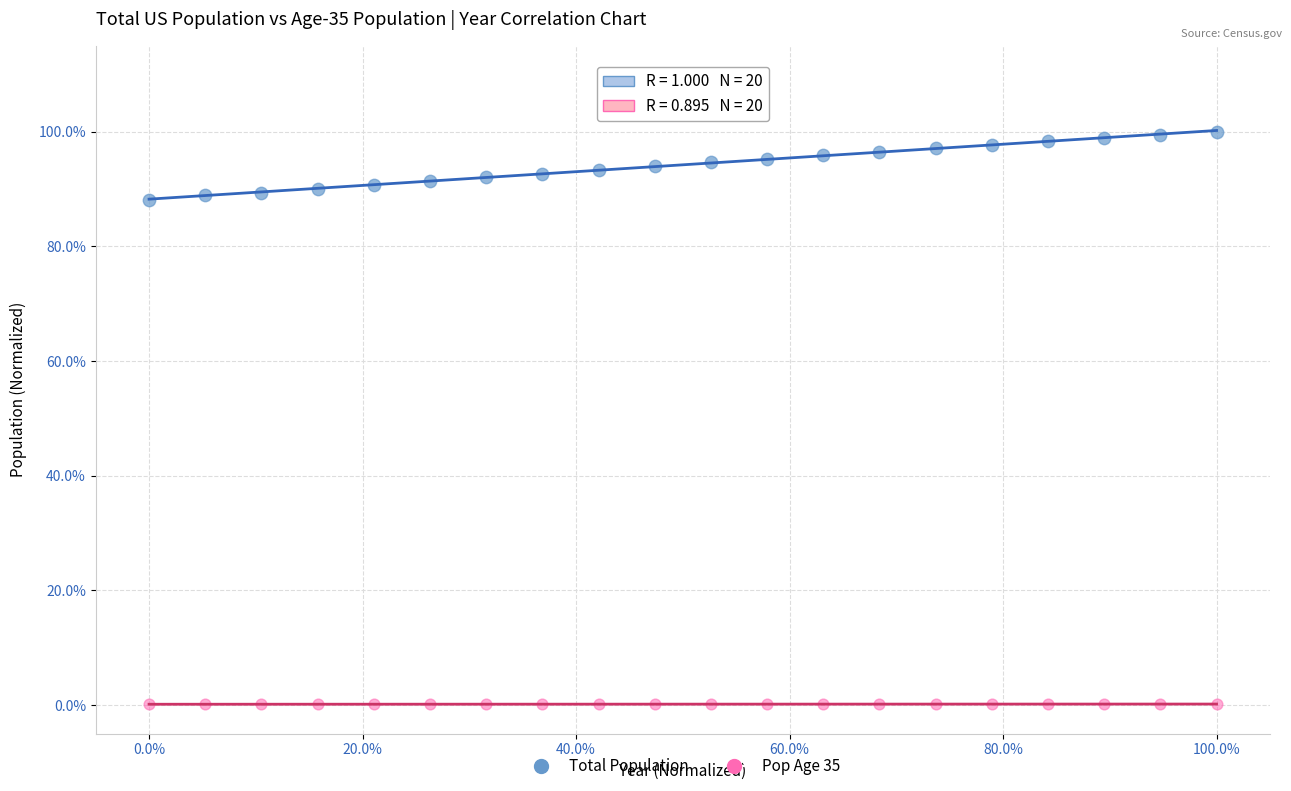

What are all the series names shown in the legend?

Total Population, Pop Age 35